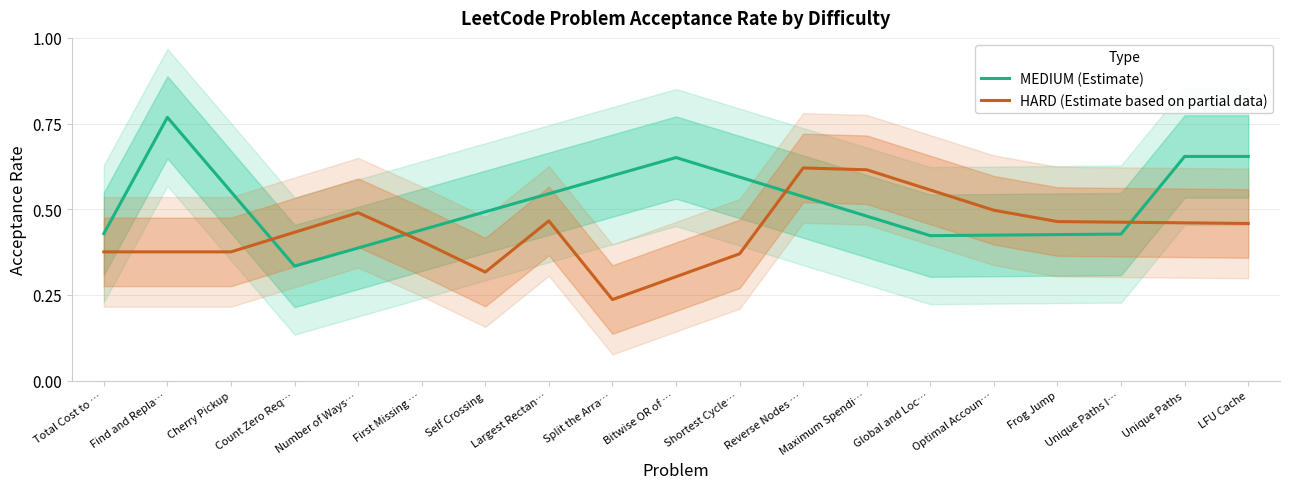

What position from the right is Self Crossing?

13